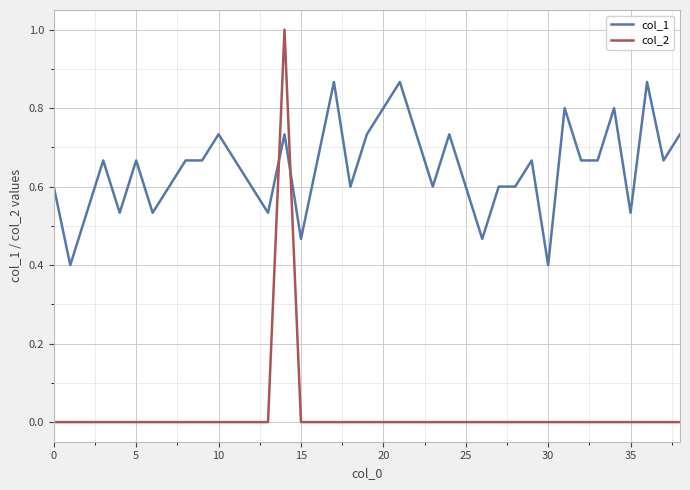

What is the lowest value of the col_1 series?

0.4